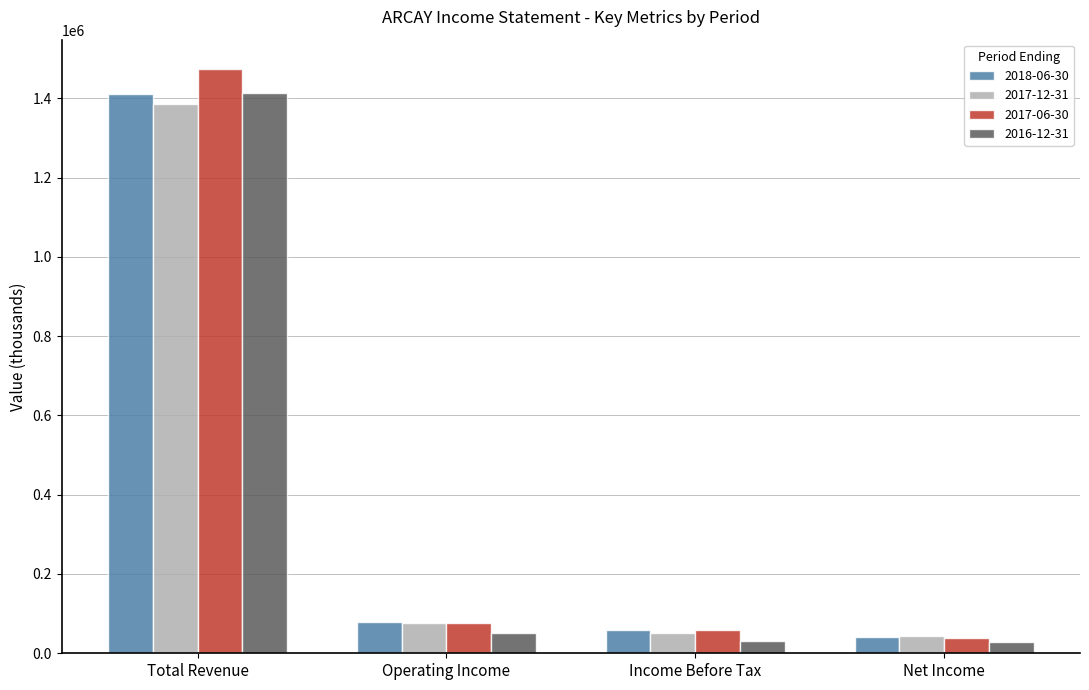

What is the total value across all series at Operating Income?

284200